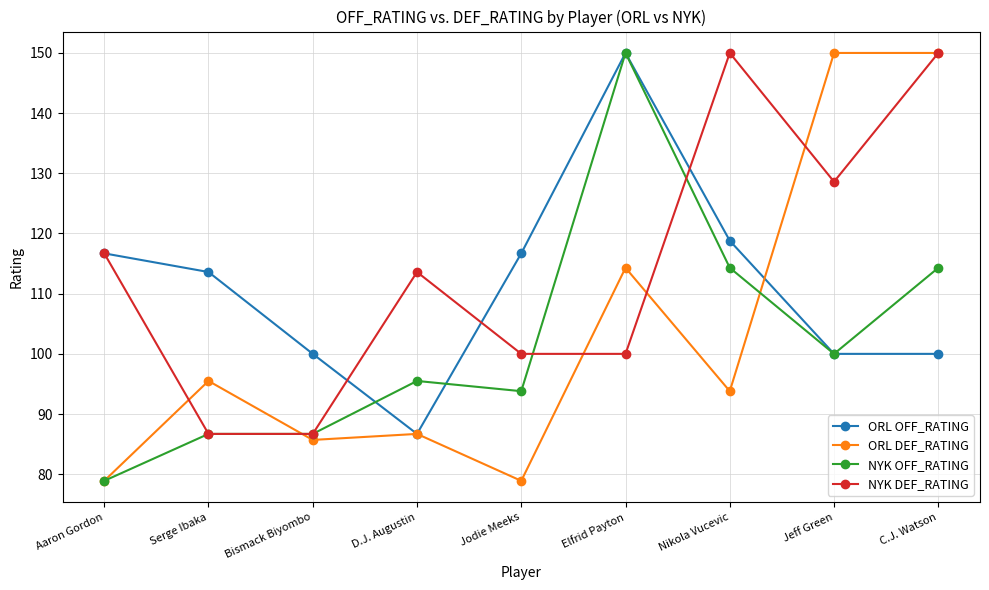

What is the sum of the NYK OFF_RATING values at Bismack Biyombo and Aaron Gordon?

165.6